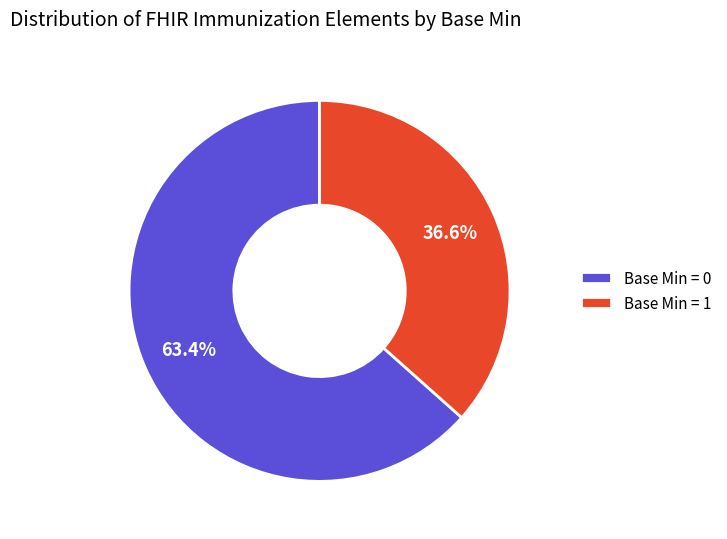

To the nearest percent, what is the difference between the largest and smallest slice percentages?

27%